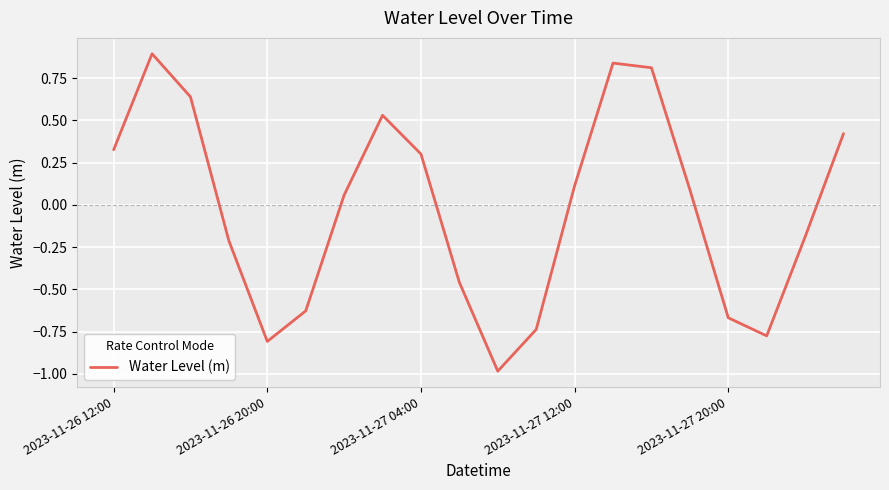

What is the difference between the maximum and minimum values?

1.9